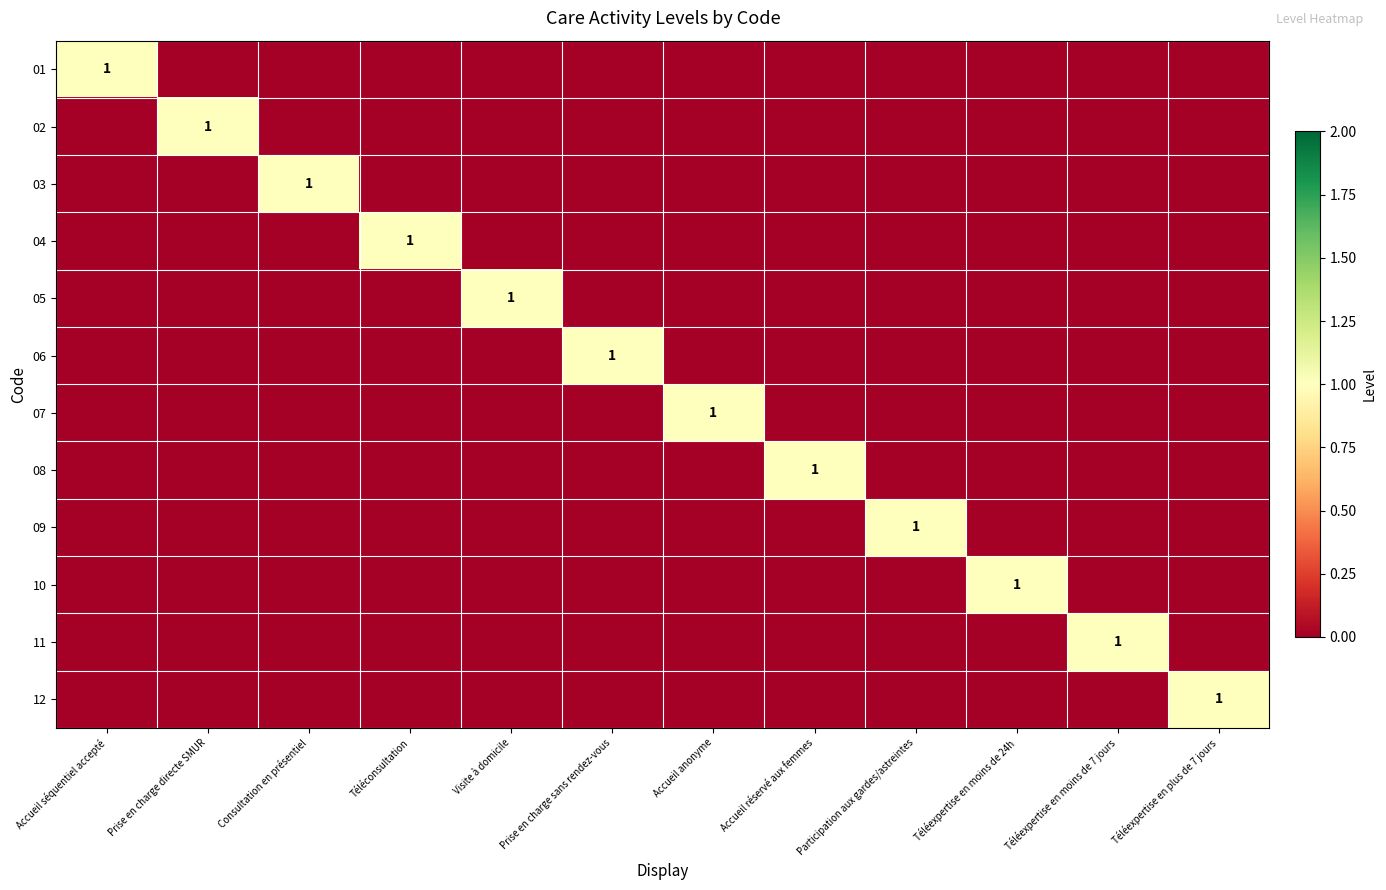

Between Téléexpertise en moins de 24h and Téléexpertise en plus de 7 jours, which series saw the biggest shift?

10